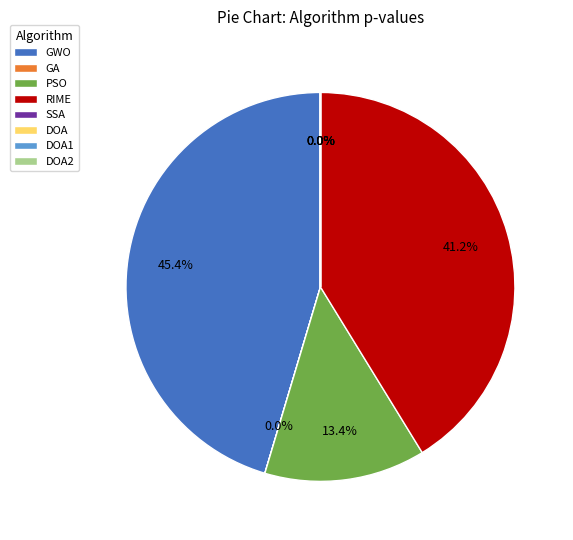

Is the sum of RIME and GWO greater than half?

Yes